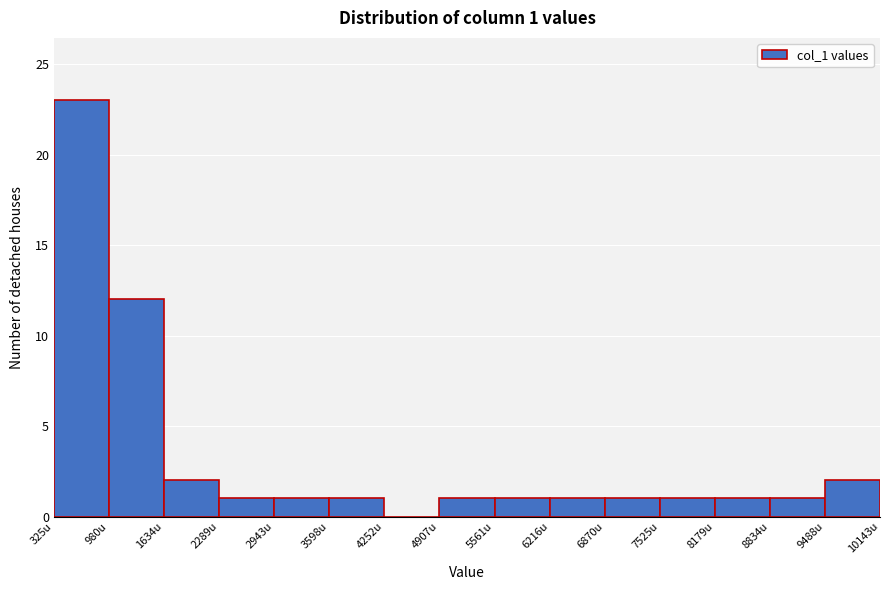

Which range on the x-axis has the tallest bar?

300 to 1000